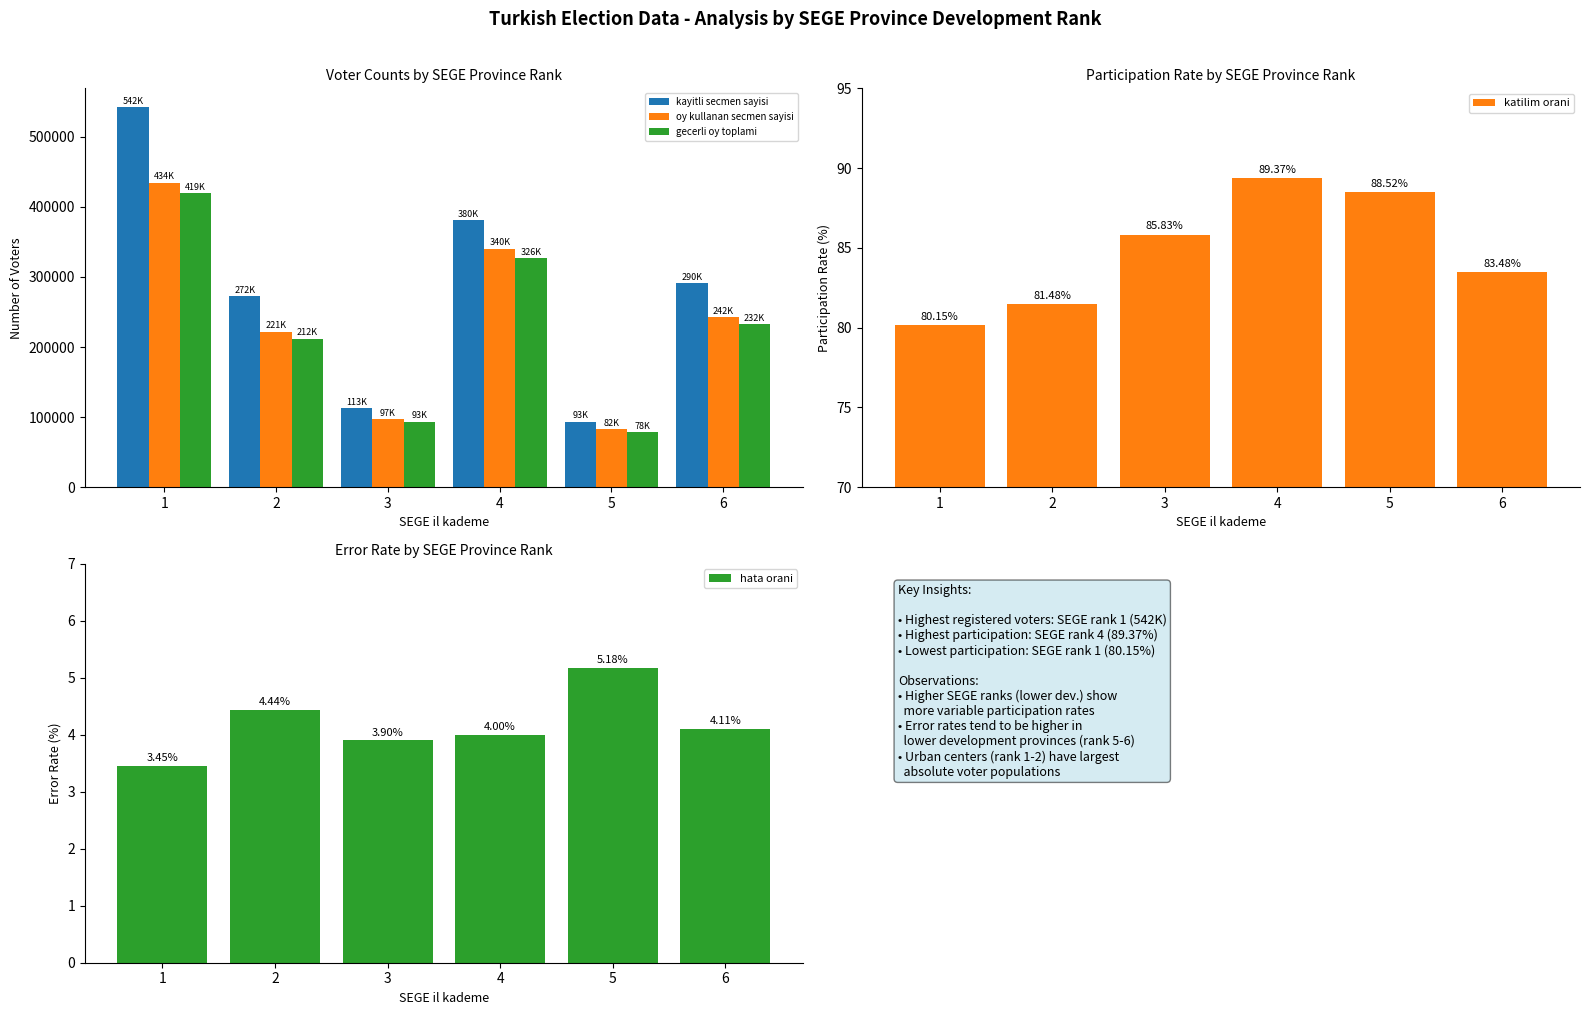

Which series has the largest range (max minus min)?

kayitli secmen sayisi